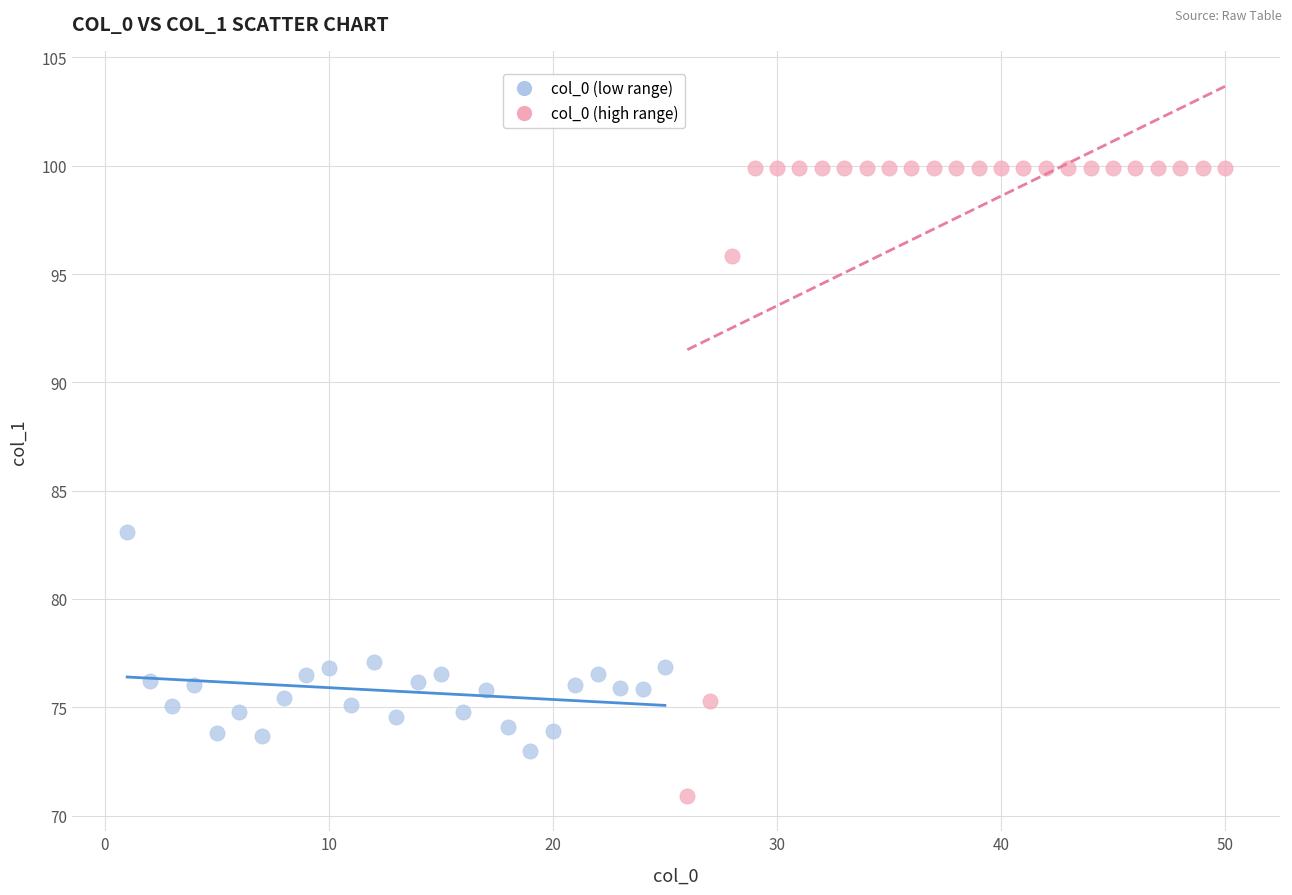

Which series contains the highest Y value?

col_0 (high range)